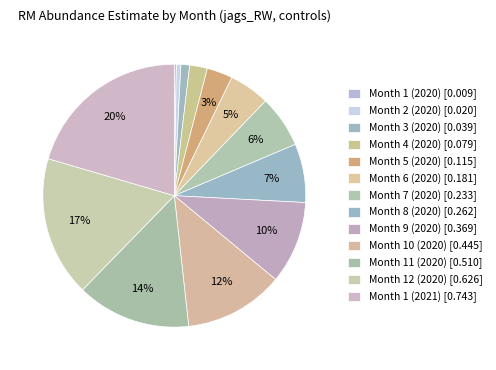

Is there a majority slice in this chart?

No